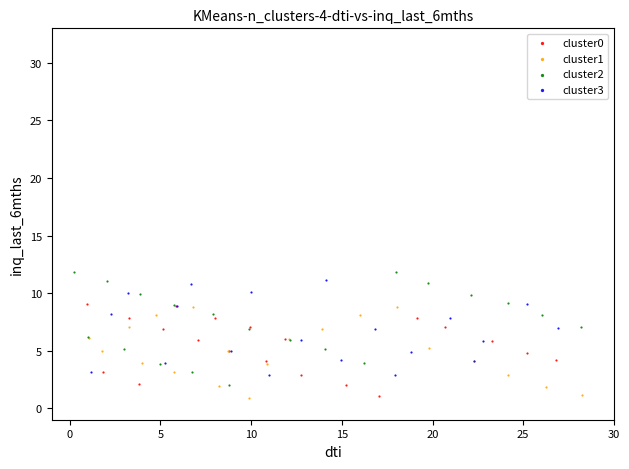

Which series contains the highest Y value?

cluster2